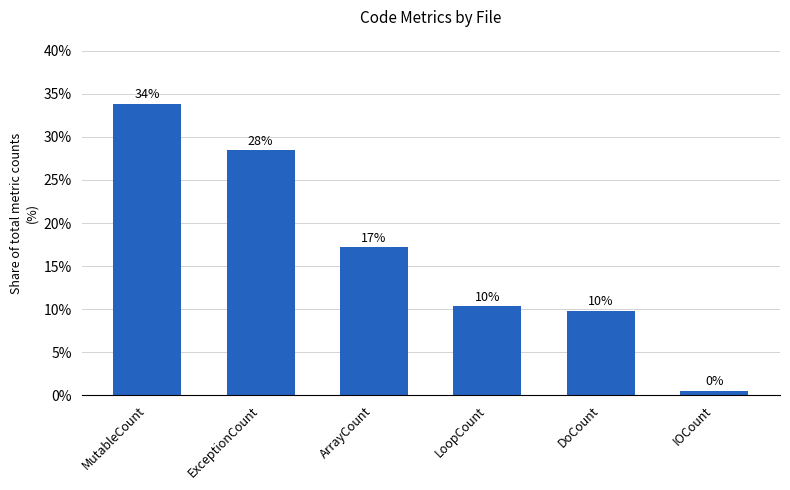

List the labels in order of value, largest first.

MutableCount, ExceptionCount, ArrayCount, LoopCount, DoCount, IOCount